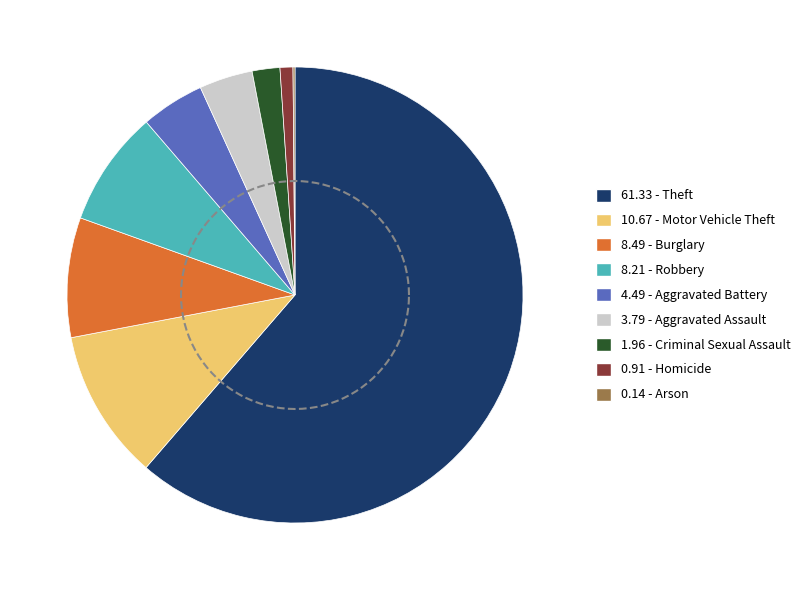

To the nearest percent, what is the difference between the largest and smallest slice percentages?

61%